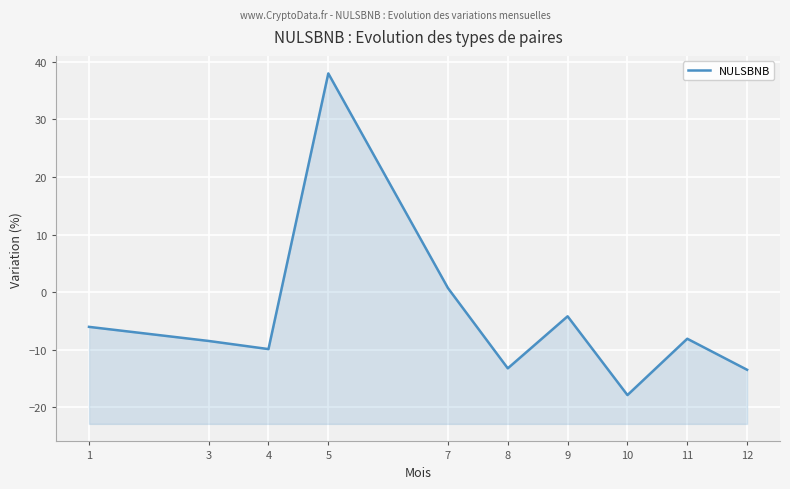

What is the greatest value displayed?

38.0